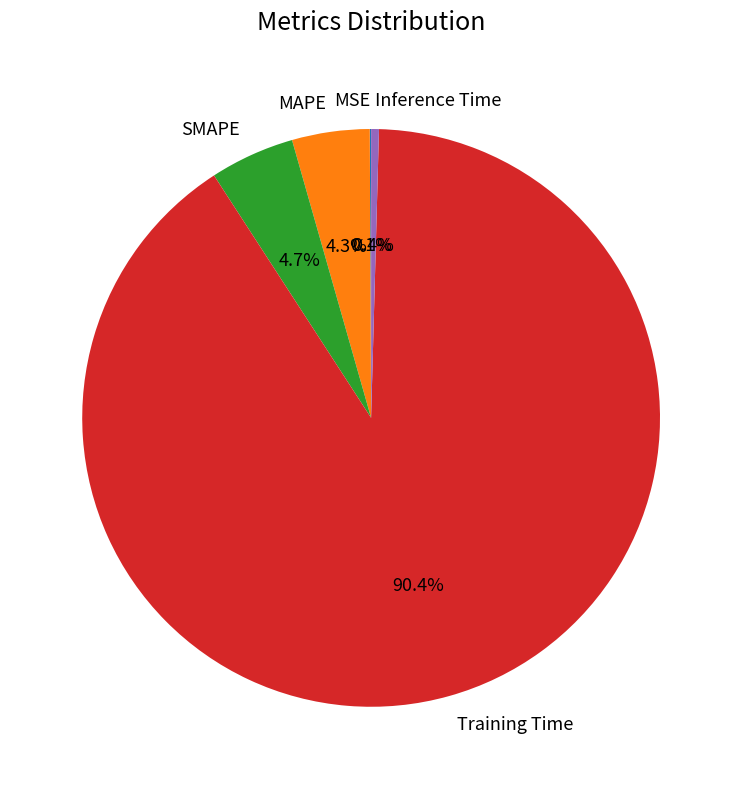

What percentage is NOT represented by SMAPE?

95.3%